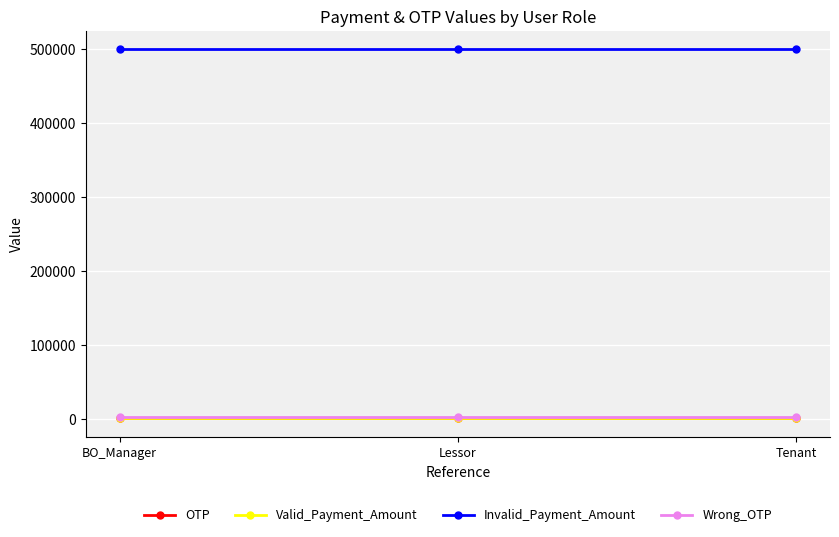

What is the label of the 3rd point from the right?

BO_Manager